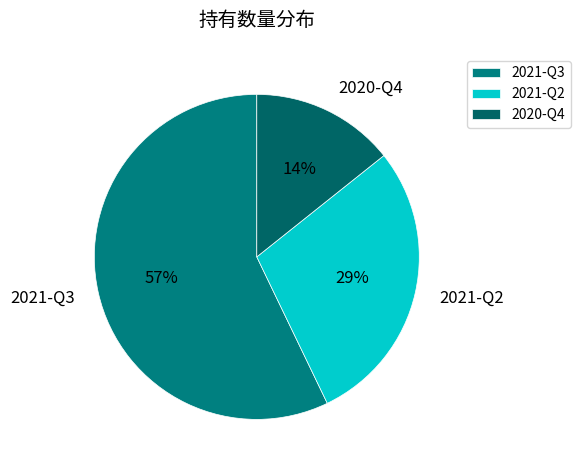

Between 2021-Q3 and 2020-Q4, which is larger?

2021-Q3